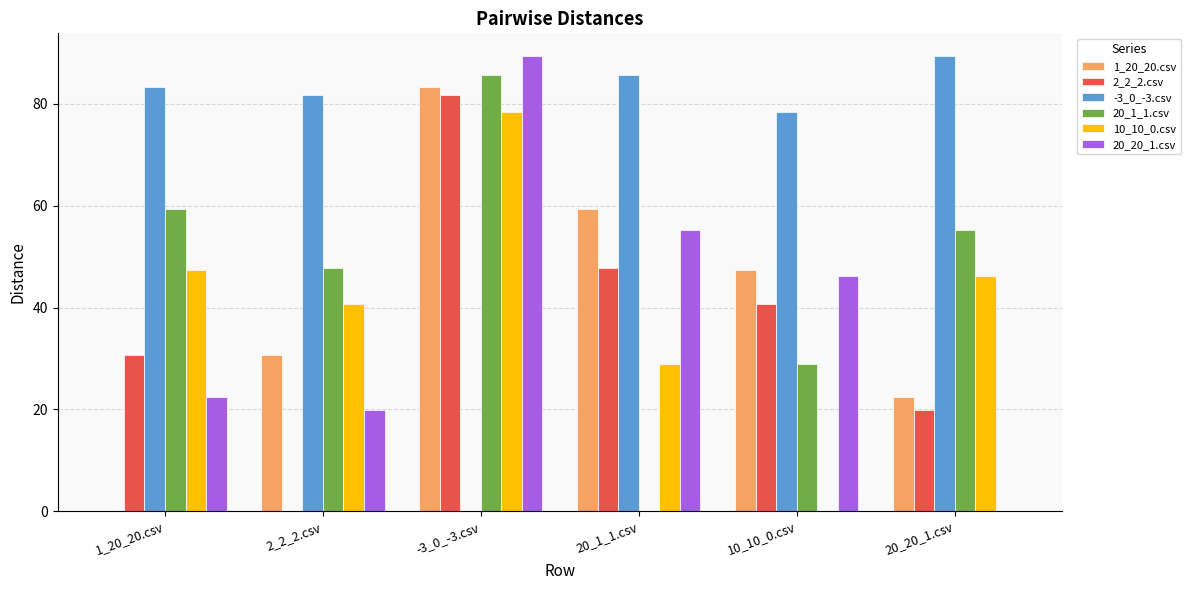

Which series has the largest total across all categories?

-3_0_-3.csv